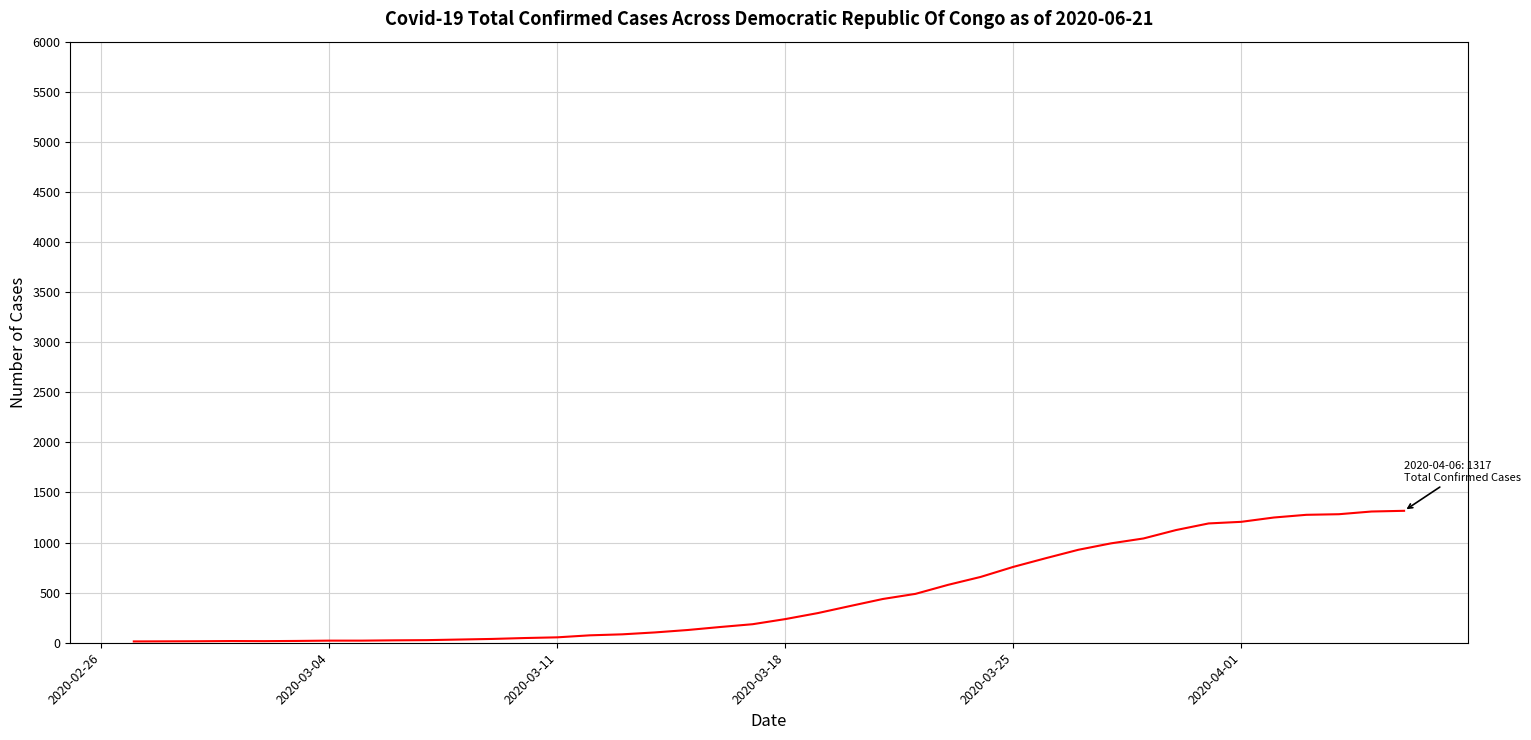

What is the difference between the maximum and minimum values?

1304